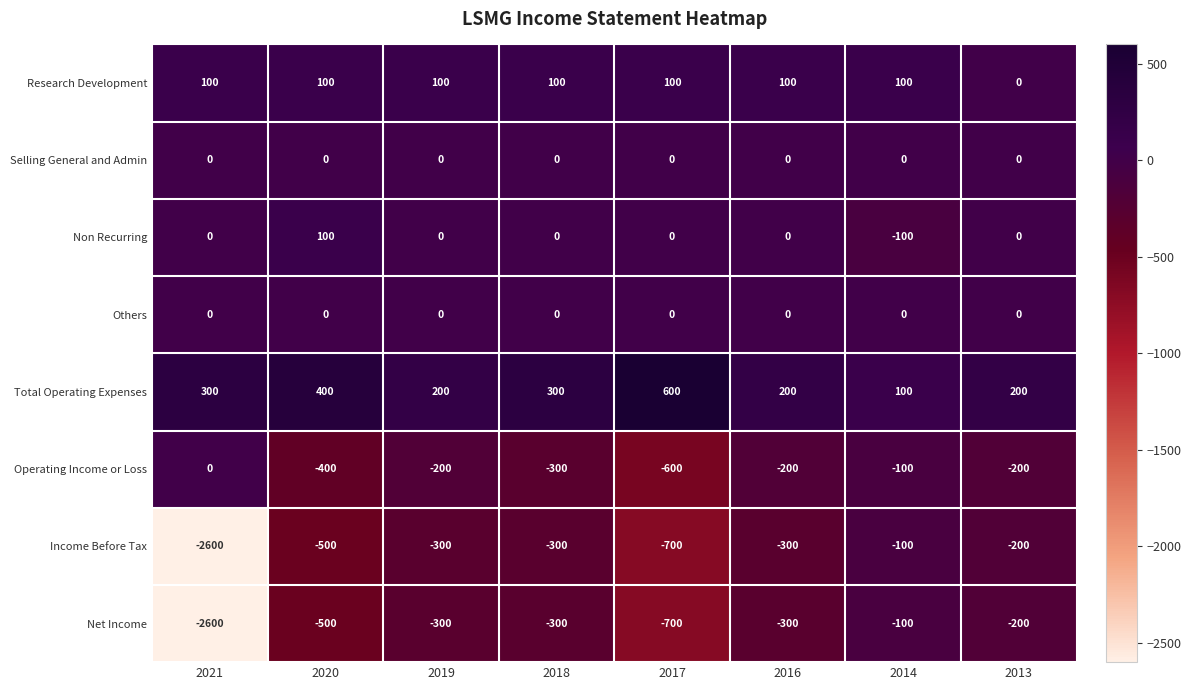

What is the average value of the Income Before Tax series?

-625